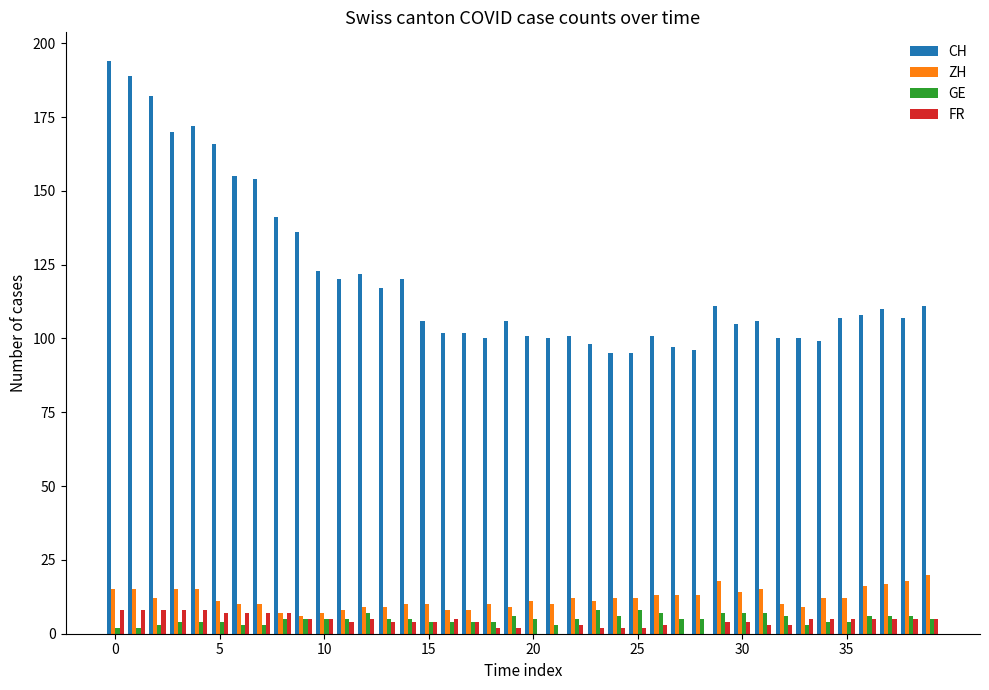

What is the sum of all GE values?

197